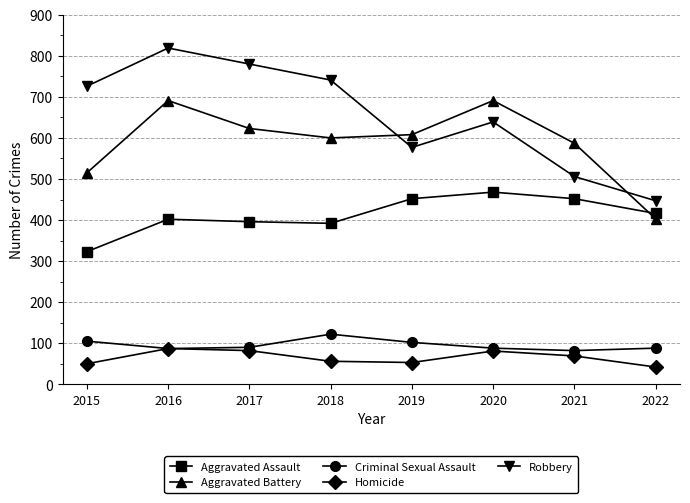

At which category does Robbery reach its first local peak?

2016